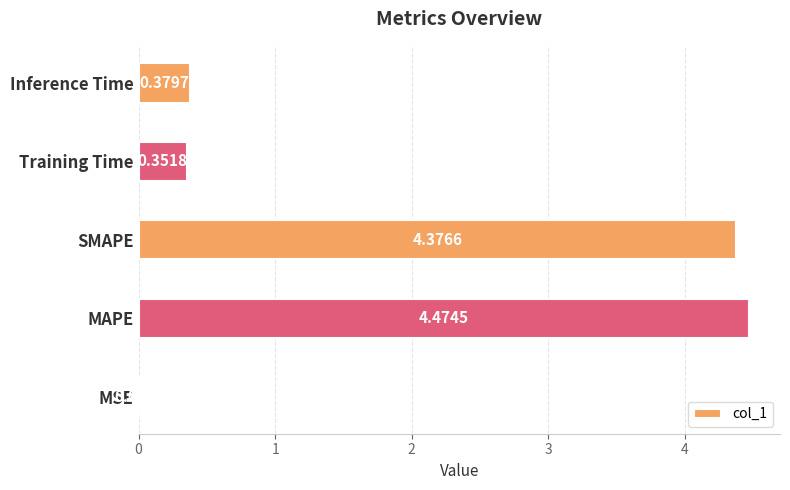

At which label is the value closest to 2?

Inference Time